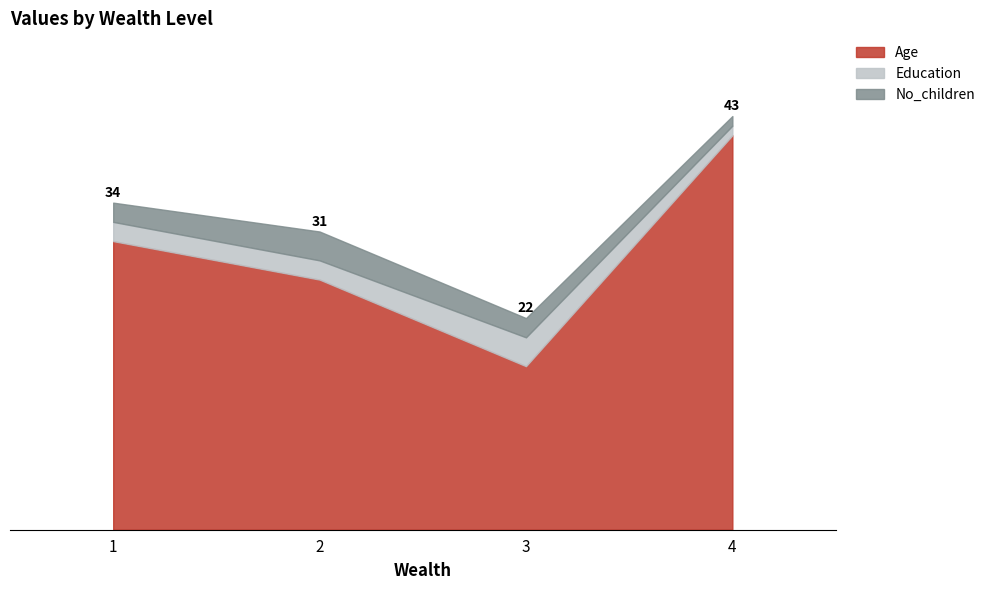

What is the difference between the second highest and minimum values in the Age series?

13